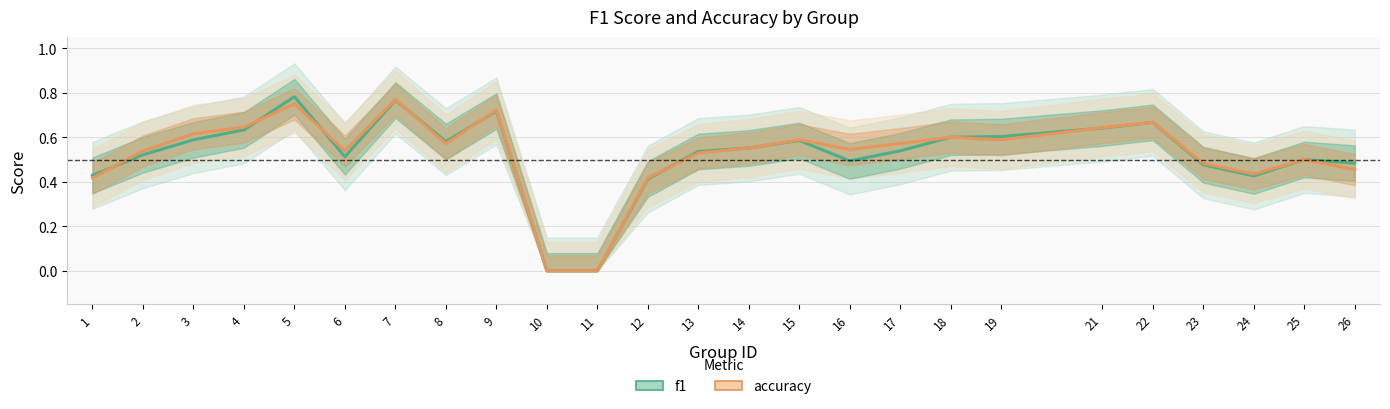

After their last crossing, which series has the higher values: f1 or accuracy?

accuracy